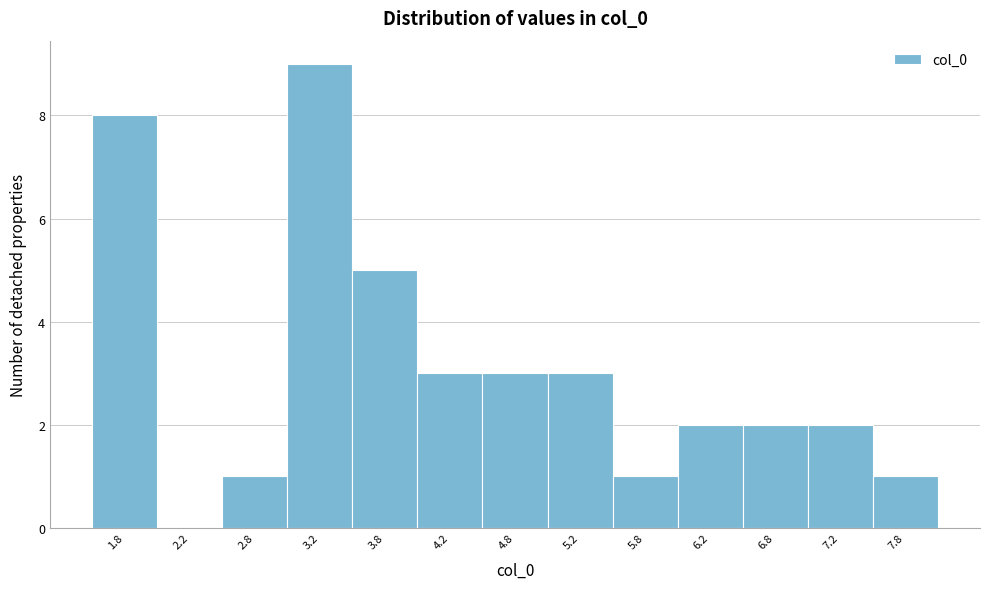

Reading left to right, transcribe this chart: for each bar, give the range it covers on the x-axis and its height. The values are not printed on the chart, so give them approximately, as read against the axis.

1.5 to 2.0: 8
2.0 to 2.5: 0
2.5 to 3.0: 1
3.0 to 3.5: 9
3.5 to 4.0: 5
4.0 to 4.5: 3
4.5 to 5.0: 3
5.0 to 5.5: 3
5.5 to 6.0: 1
6.0 to 6.5: 2
6.5 to 7.0: 2
7.0 to 7.5: 2
7.5 to 8.0: 1